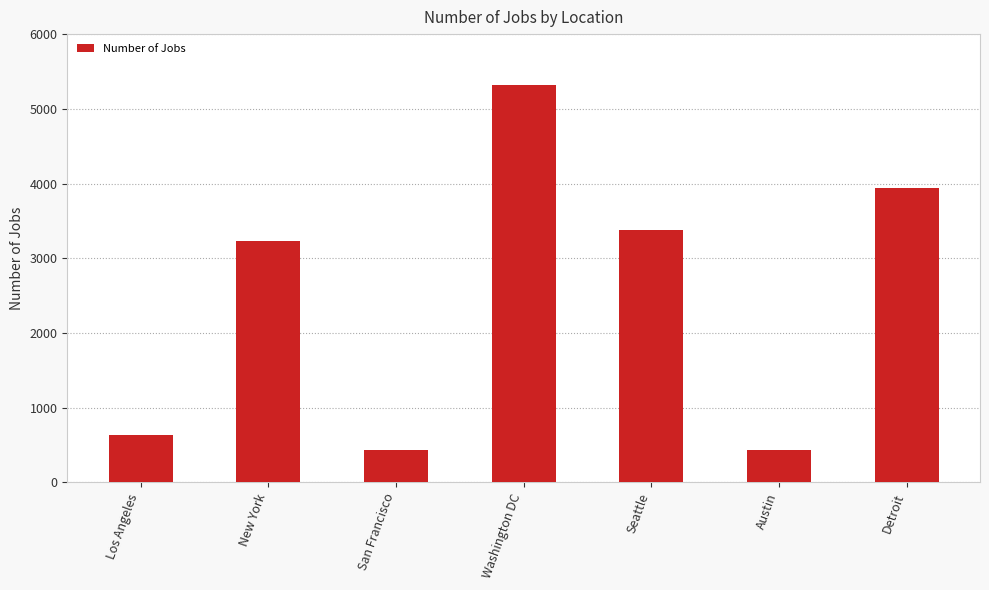

Between New York and Seattle, which is larger?

Seattle